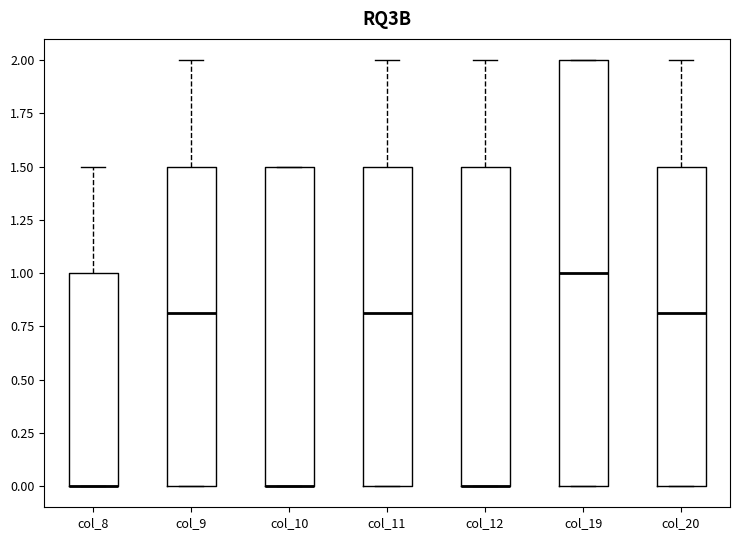

Reading left to right, read every box against the y-axis: the position of its median line, the range the box covers, and the ends of its whiskers. The values are not printed on the chart, so give them approximately, as read against the axis.

col_8: median 0.0 (drawn on the box's lower edge), box 0.0 to 1.0, whiskers 0.0 to 1.5
col_9: median 0.8, box 0.0 to 1.5, whiskers 0.0 to 2.0
col_10: median 0.0 (drawn on the box's lower edge), box 0.0 to 1.5, whiskers 0.0 to 1.5
col_11: median 0.8, box 0.0 to 1.5, whiskers 0.0 to 2.0
col_12: median 0.0 (drawn on the box's lower edge), box 0.0 to 1.5, whiskers 0.0 to 2.0
col_19: median 1.0, box 0.0 to 2.0, whiskers 0.0 to 2.0
col_20: median 0.8, box 0.0 to 1.5, whiskers 0.0 to 2.0